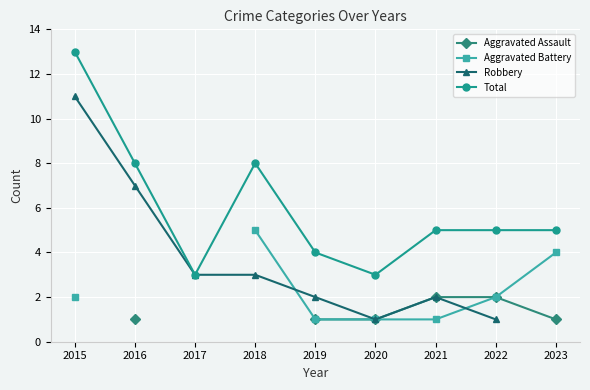

The Aggravated Battery series shows 3.4 at 2022. True or false?

False